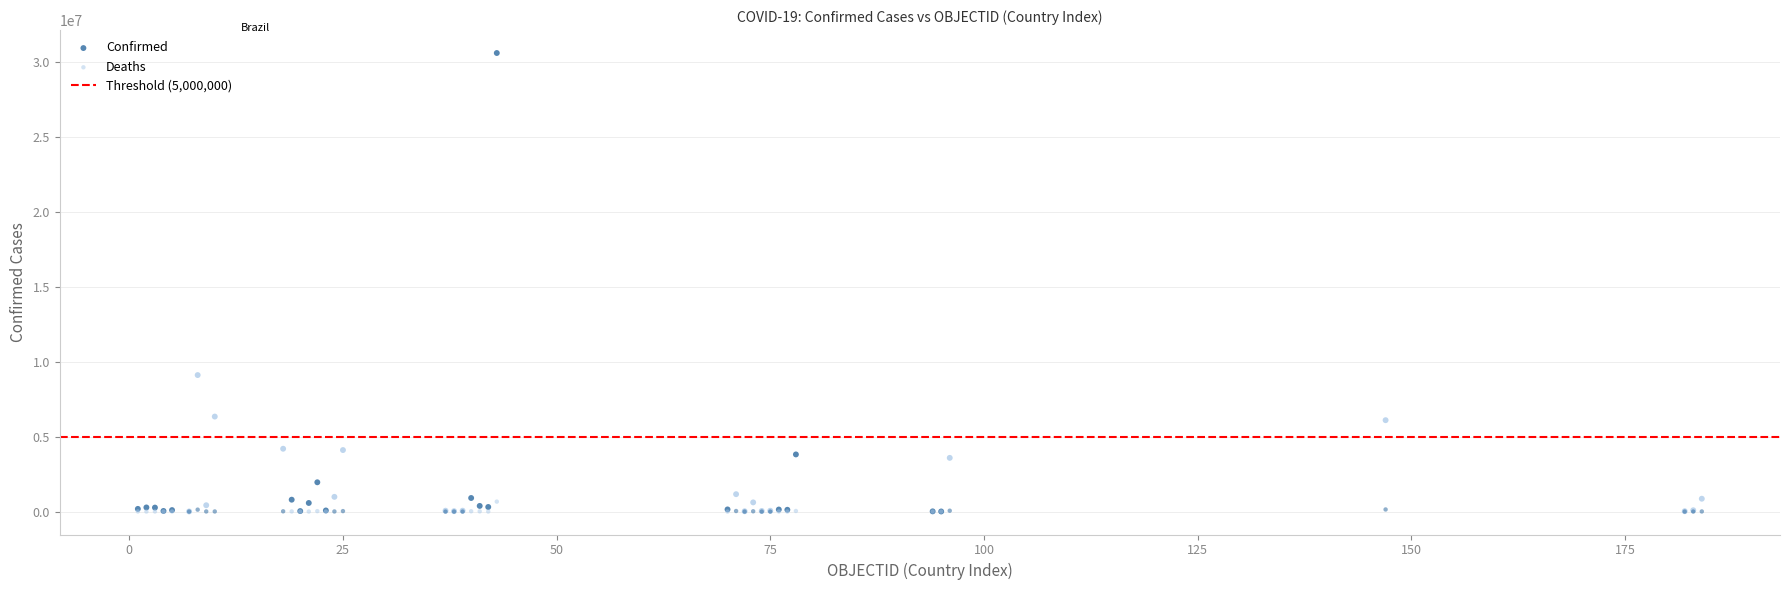

In the Confirmed series, what Y value is closest to 15290829?

9101319